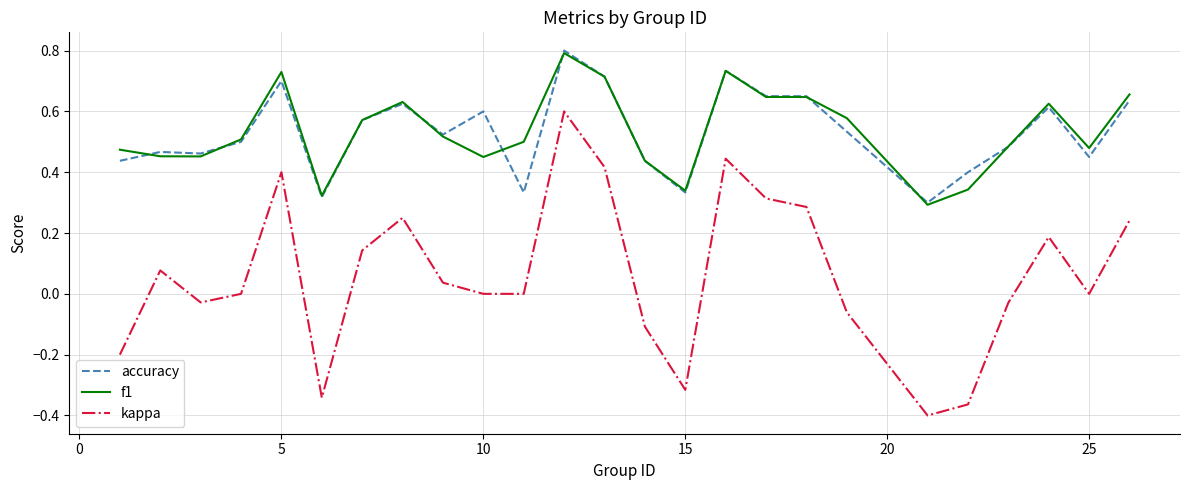

Does the chart have visible grid lines?

Yes